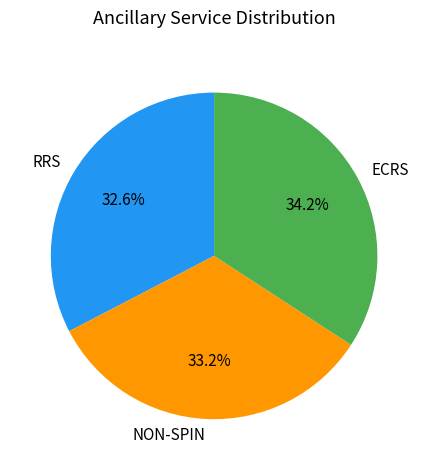

Rank the categories by value from highest to lowest.

ECRS, NON-SPIN, RRS